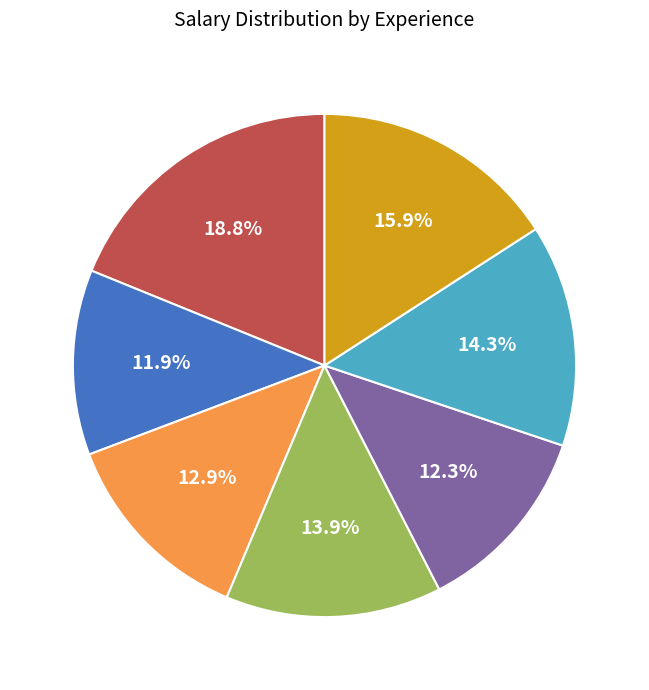

Is there a majority slice in this chart?

No